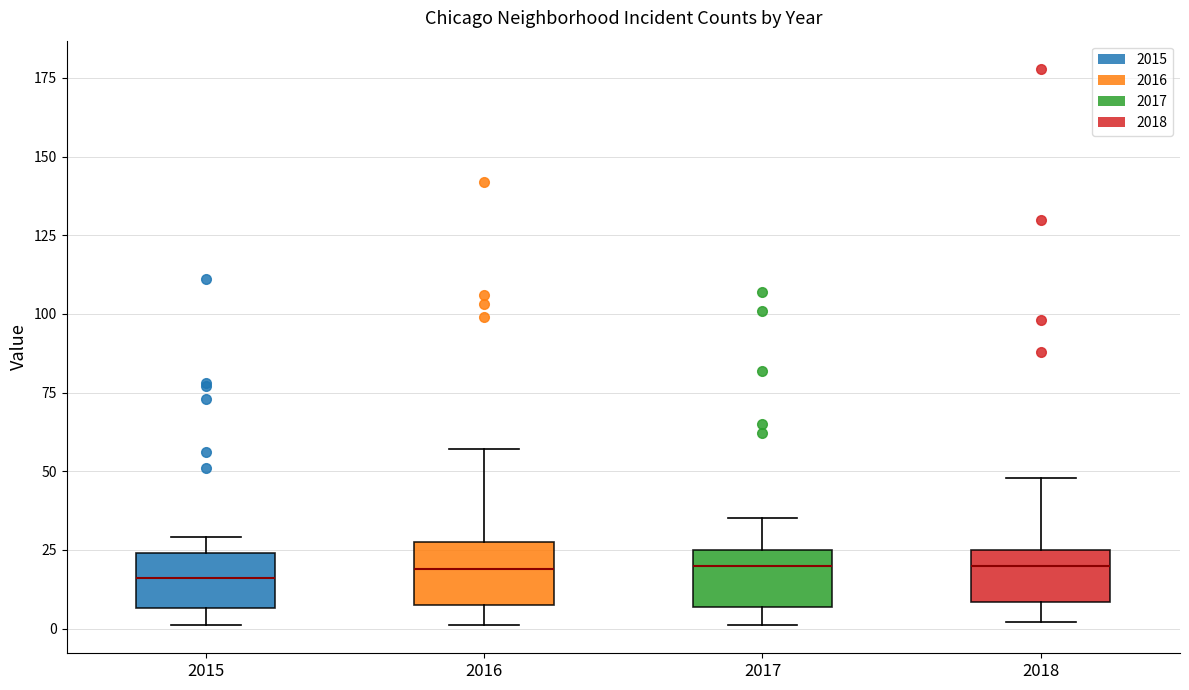

Where does the lower whisker of the box at x = 2016 end on the y-axis? The values are not printed on the chart, so give them approximately, as read against the axis.

0